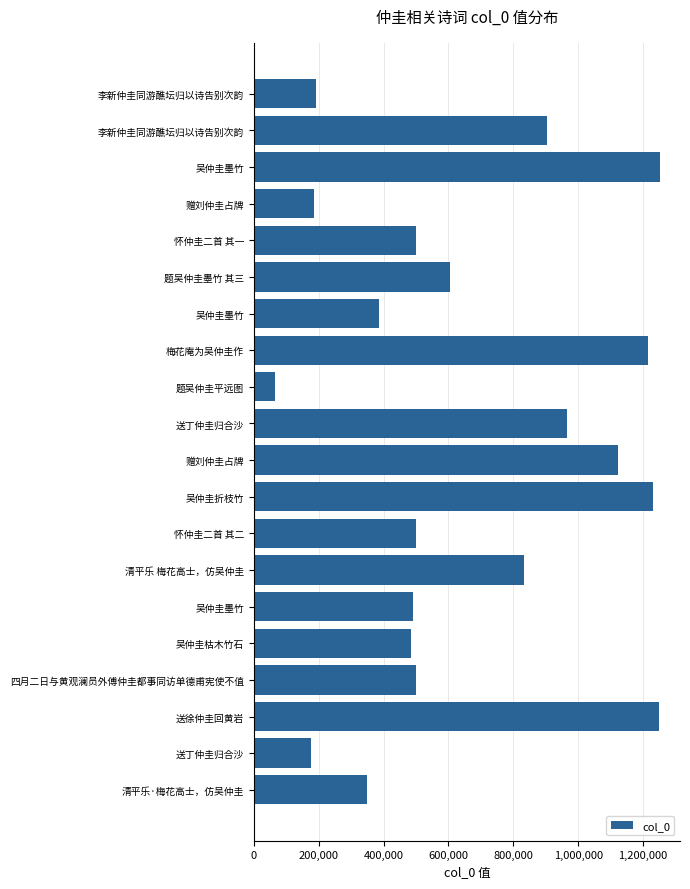

Where is the data nearest to the value 658080?

题吴仲圭墨竹 其三